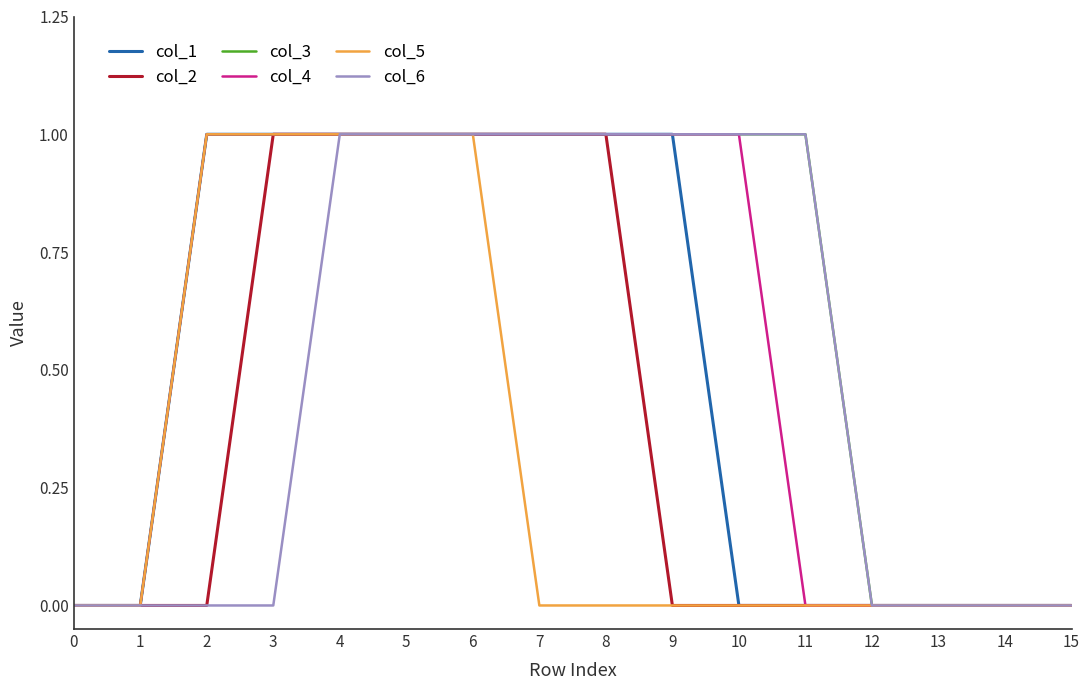

What is the maximum value for col_5?

1